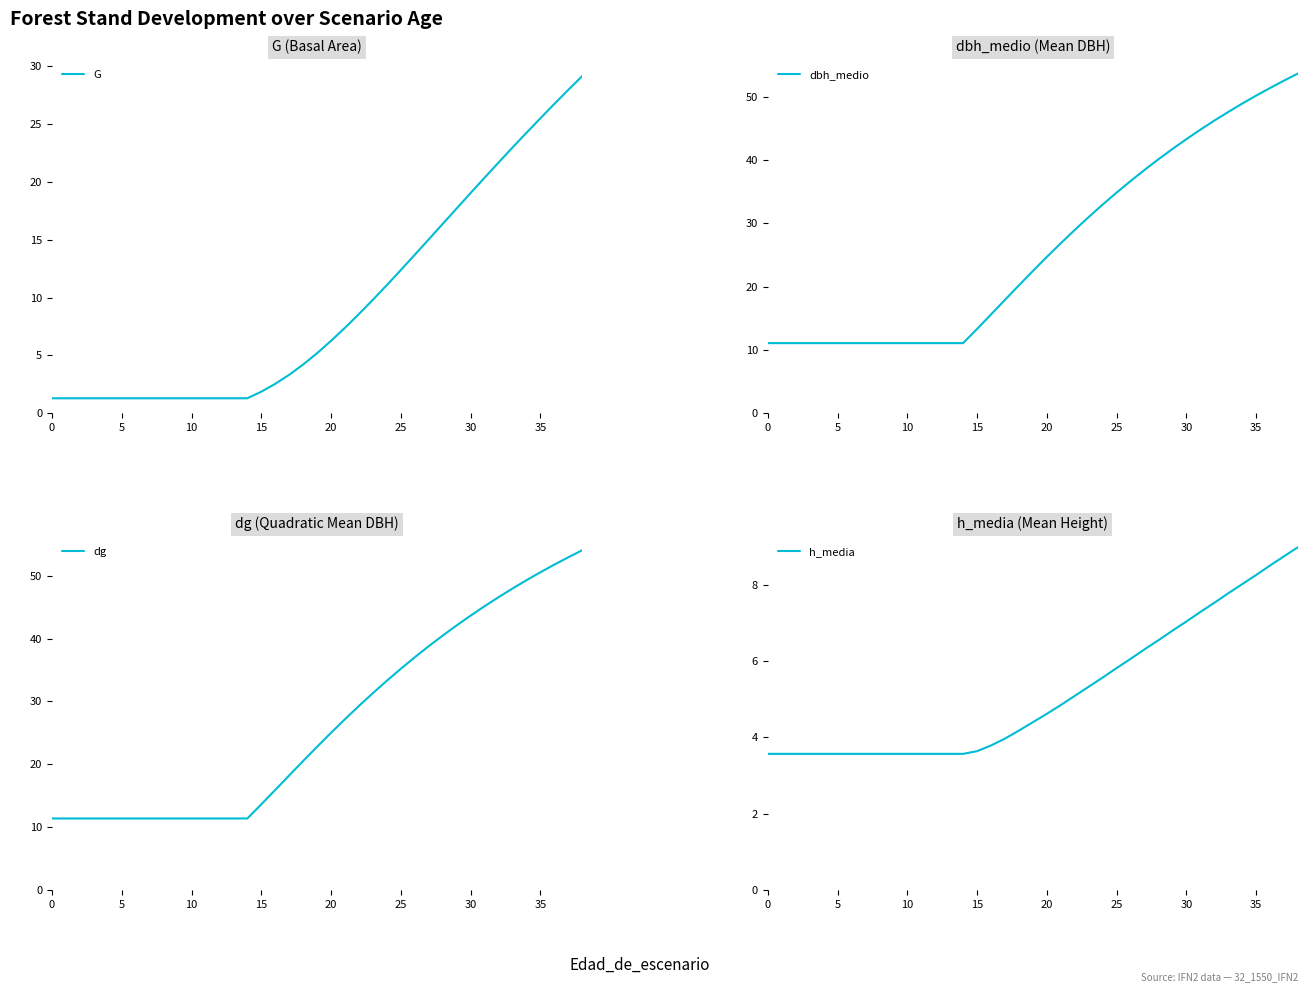

What is the difference between the maximum and minimum values in the dg series?

42.7